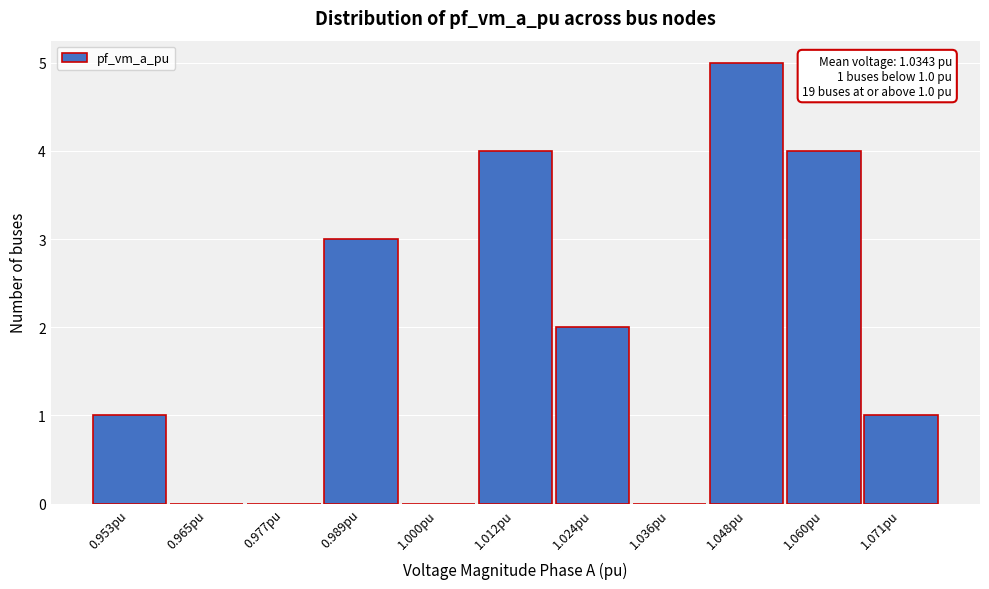

Reading left to right, what are all the values shown in this chart?

0.953pu=1	0.965pu=0	0.977pu=0	0.989pu=3	1.000pu=0	1.012pu=4	1.024pu=2	1.036pu=0	1.048pu=5	1.060pu=4	1.071pu=1